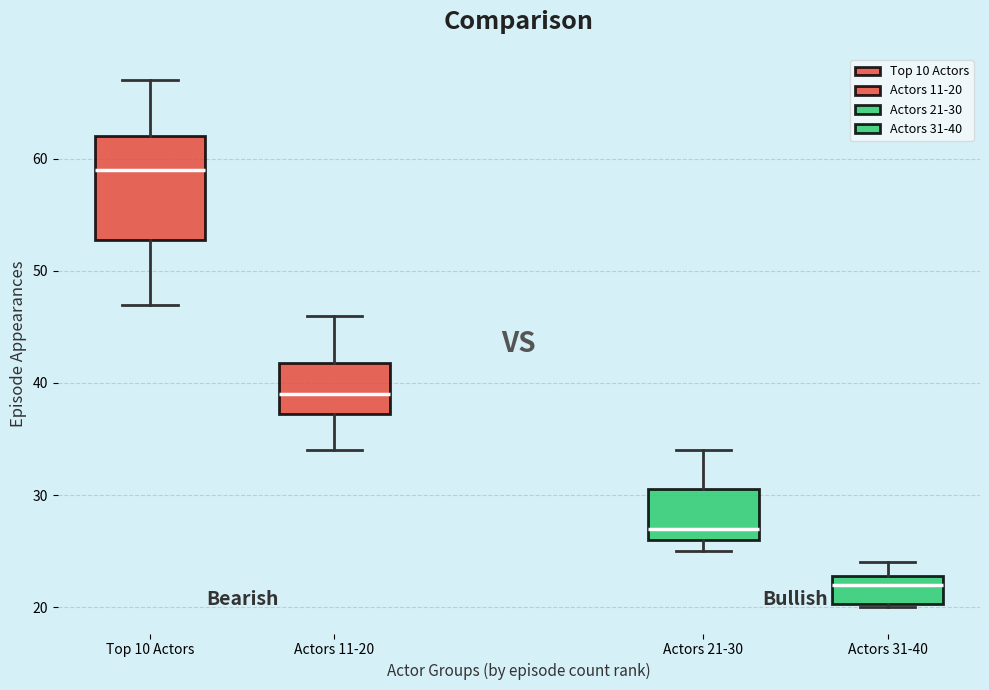

Which box is the tallest, from its lower edge to its upper edge?

Top 10 Actors